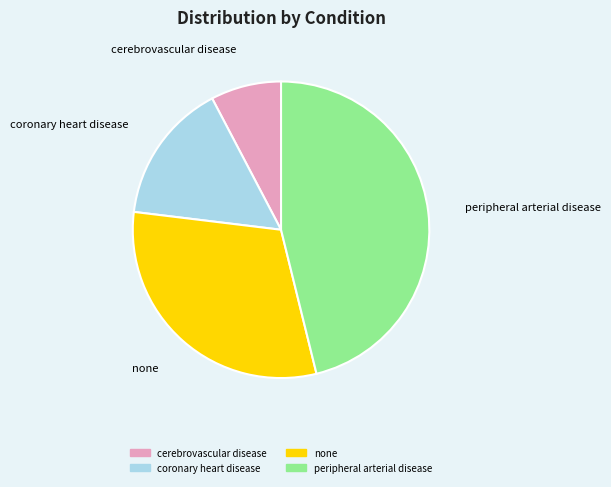

How many segments does this pie chart have?

4